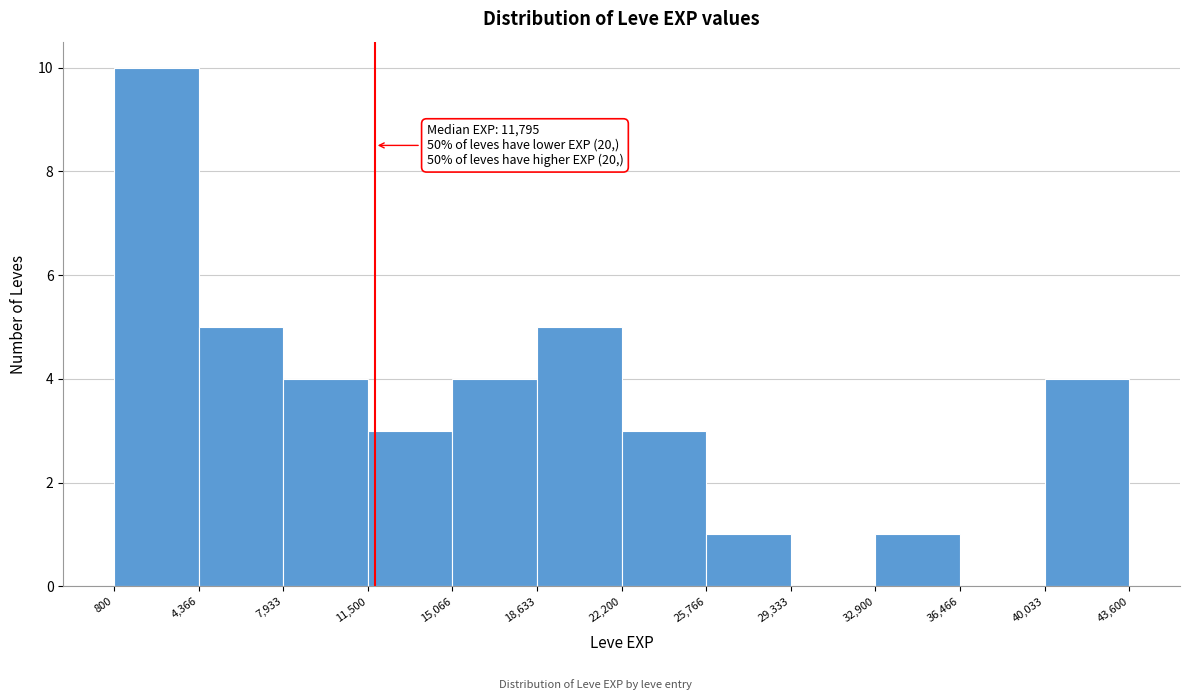

Which range on the x-axis has the tallest bar?

800 to 4,366